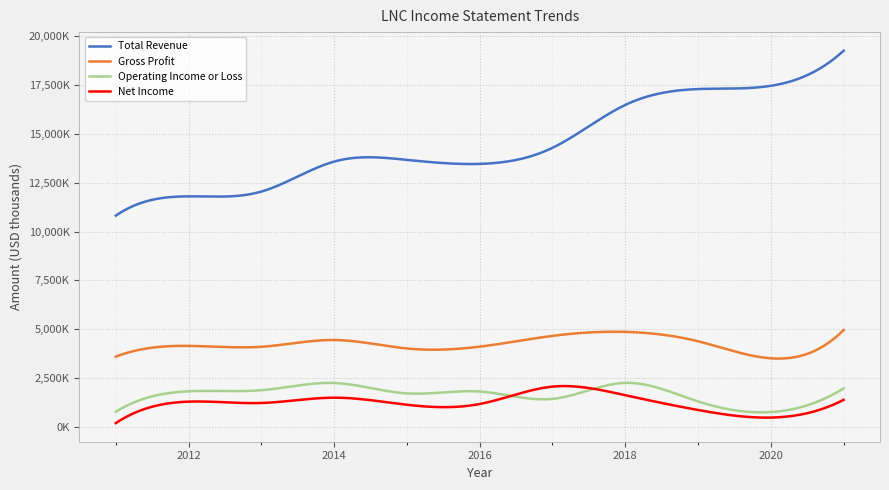

At how many categories does at least one series exceed 13924697?

5